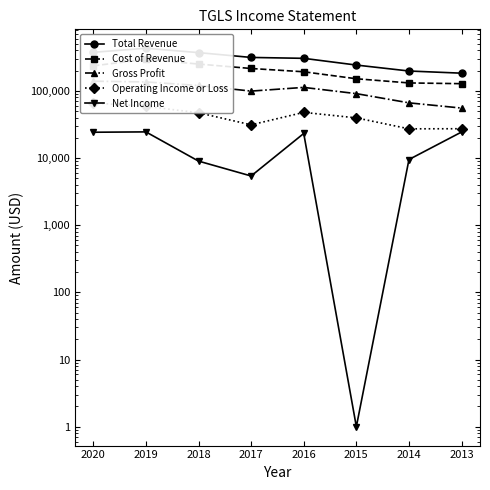

Does the chart have visible grid lines?

No